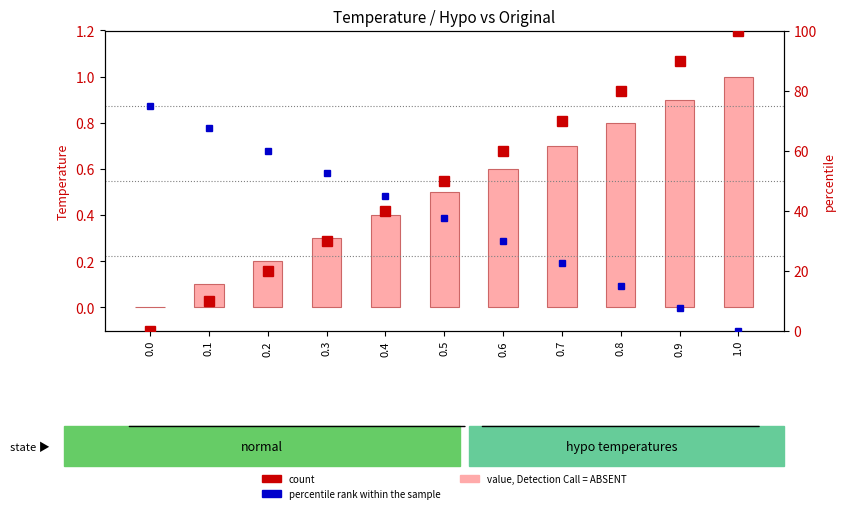

Reading left to right, extract all data points from this chart.

value, Detection Call = ABSENT: 0.0	0.1	0.2	0.3	0.4	0.5	0.6	0.7	0.8	0.9	1.0
count: 0.0	10.0	20.0	30.0	40.0	50.0	60.0	70.0	80.0	90.0	100.0
percentile rank within the sample: 75.0	67.5	60.0	52.5	45.0	37.5	30.0	22.5	15.0	7.5	0.0